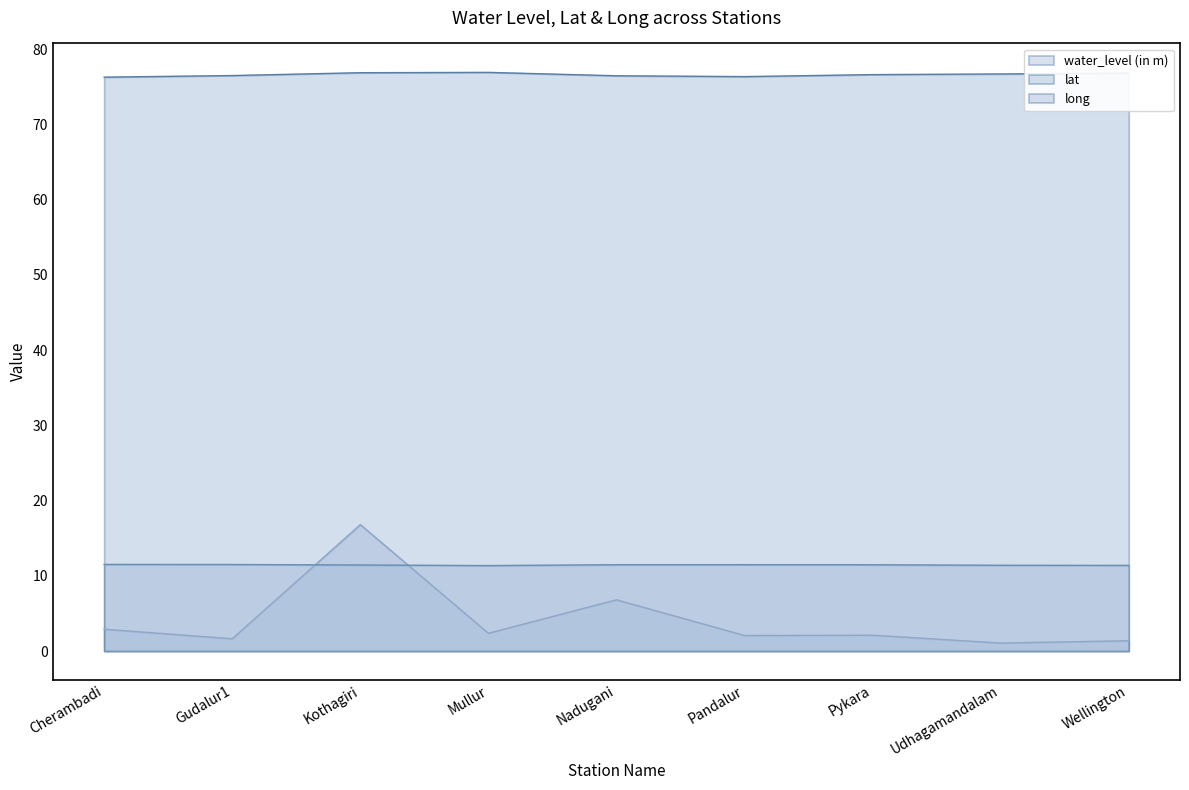

How many long values are between 76 and 77?

9